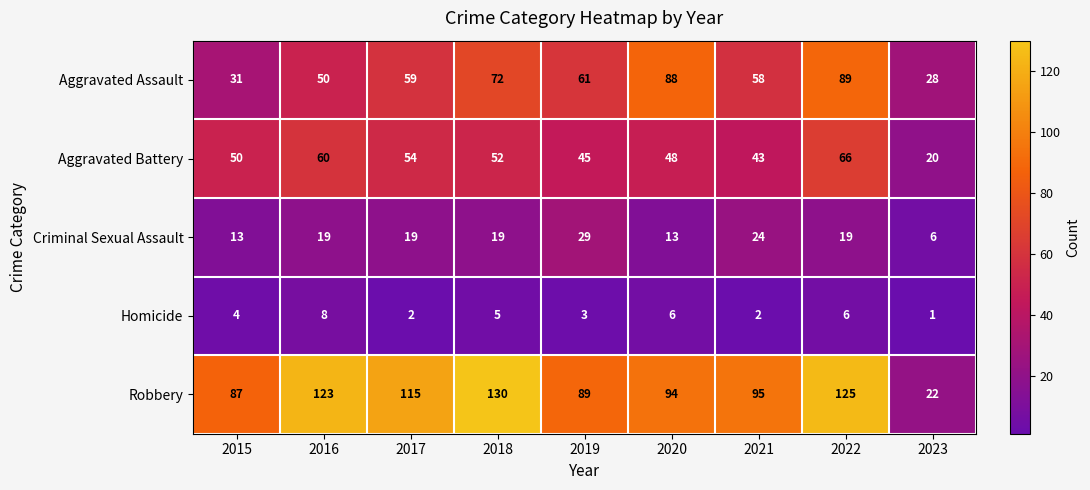

Count the Criminal Sexual Assault values in the range 13 to 19.

6